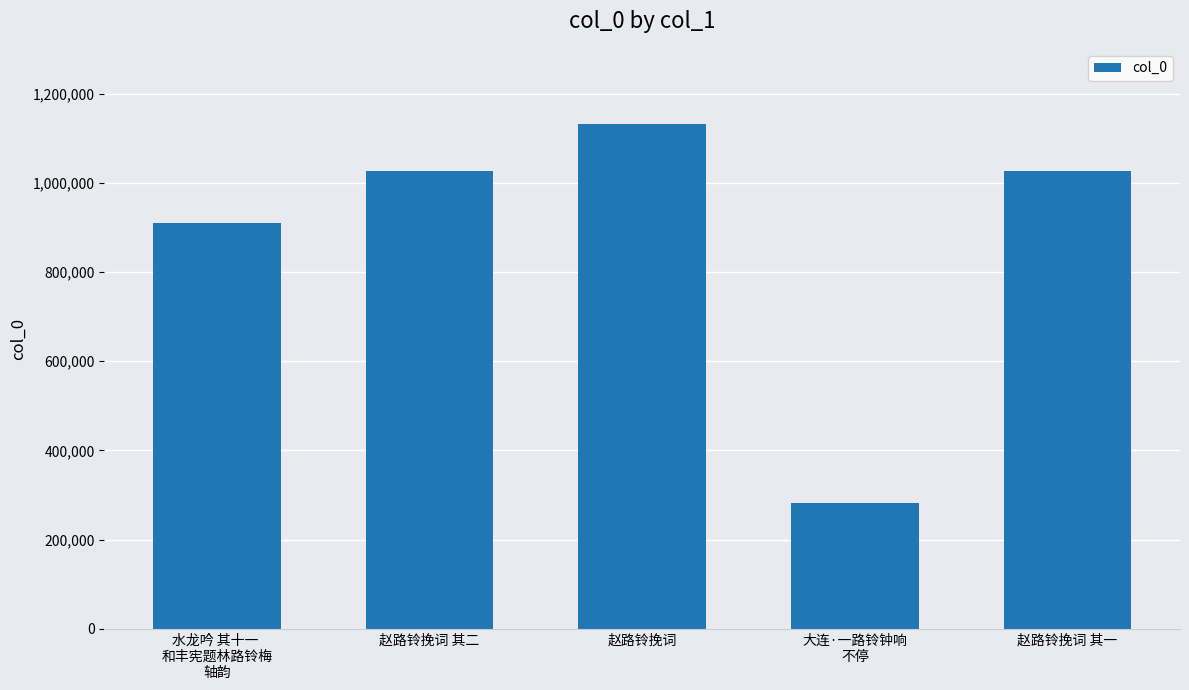

What is the label of the 5th bar from the left?

赵路铃挽词 其一